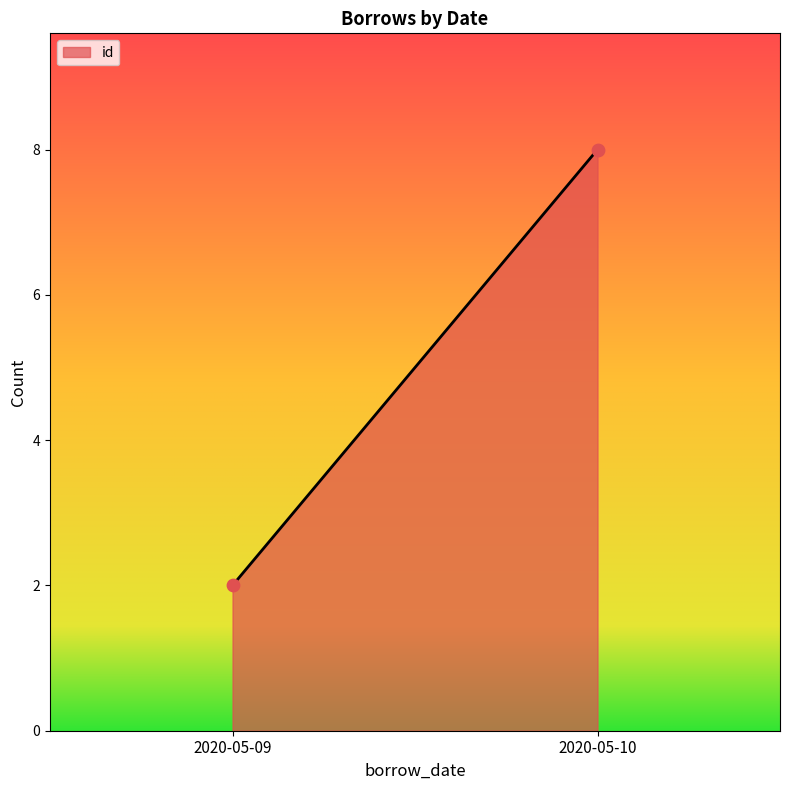

What is the range of Y values (max minus min)?

6